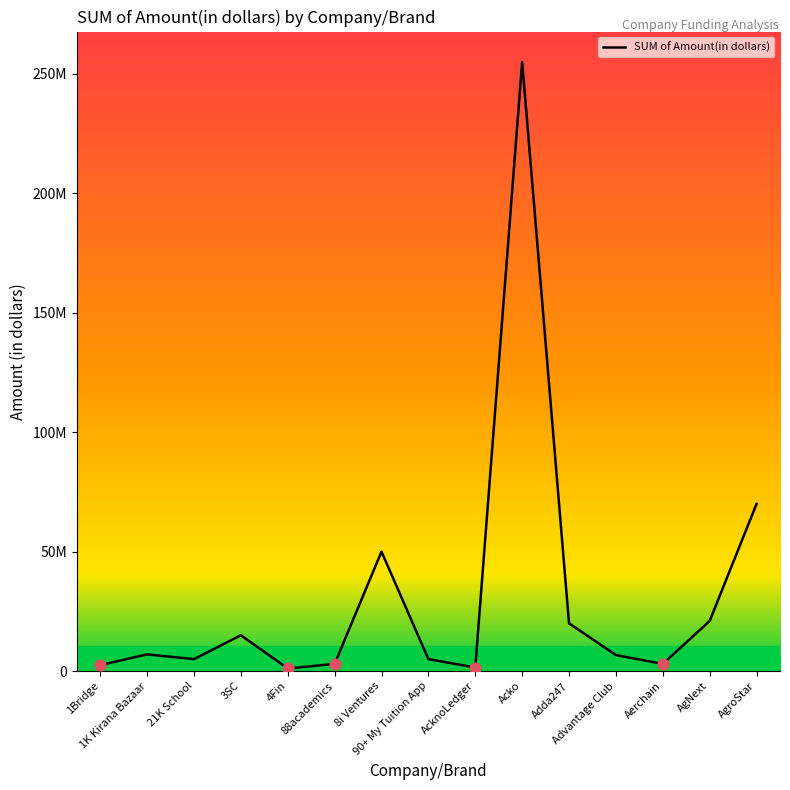

What is the ratio of the value at 1K Kirana Bazaar to the value at 88academics?

2.3